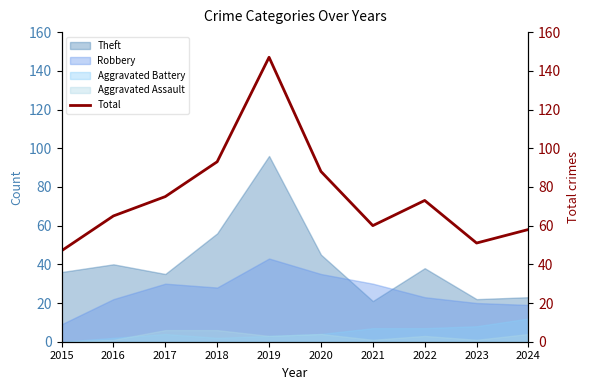

Does the chart display data point markers on the line(s)?

No